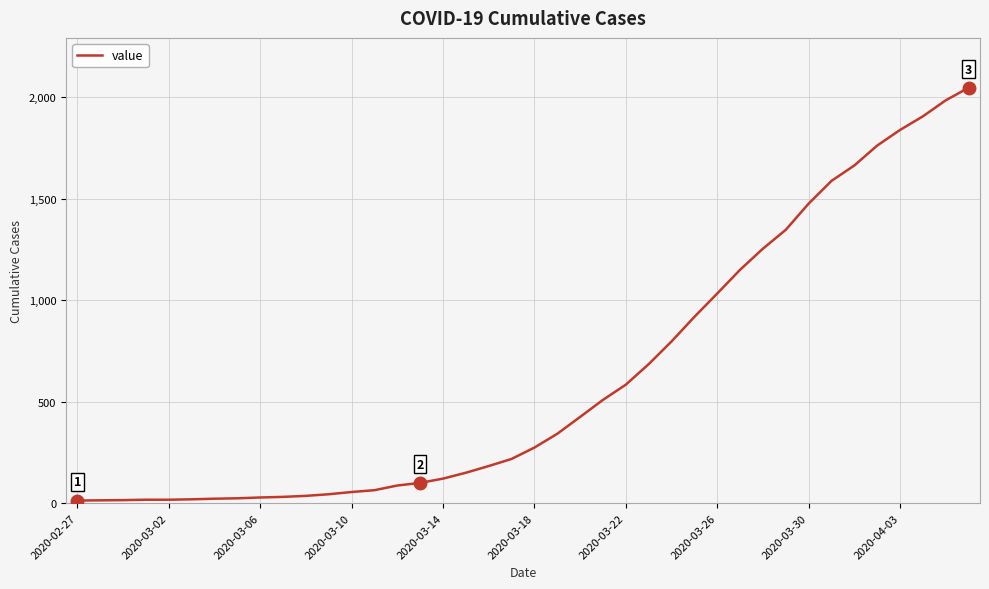

What is the maximum value shown in the chart?

2047